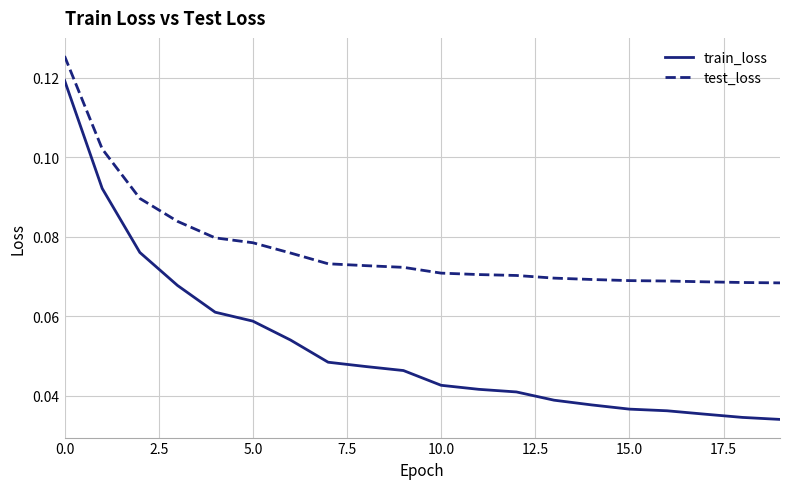

Rank the series by their average value, from highest to lowest.

test_loss, train_loss